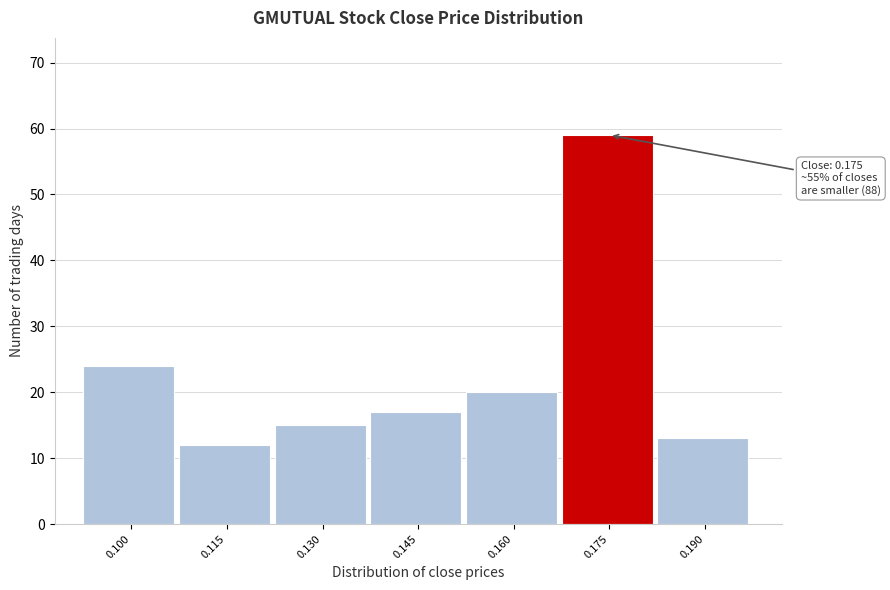

Reading left to right, list all the values displayed in this chart.

0.100=24	0.115=12	0.130=15	0.145=17	0.160=20	0.175=59	0.190=13